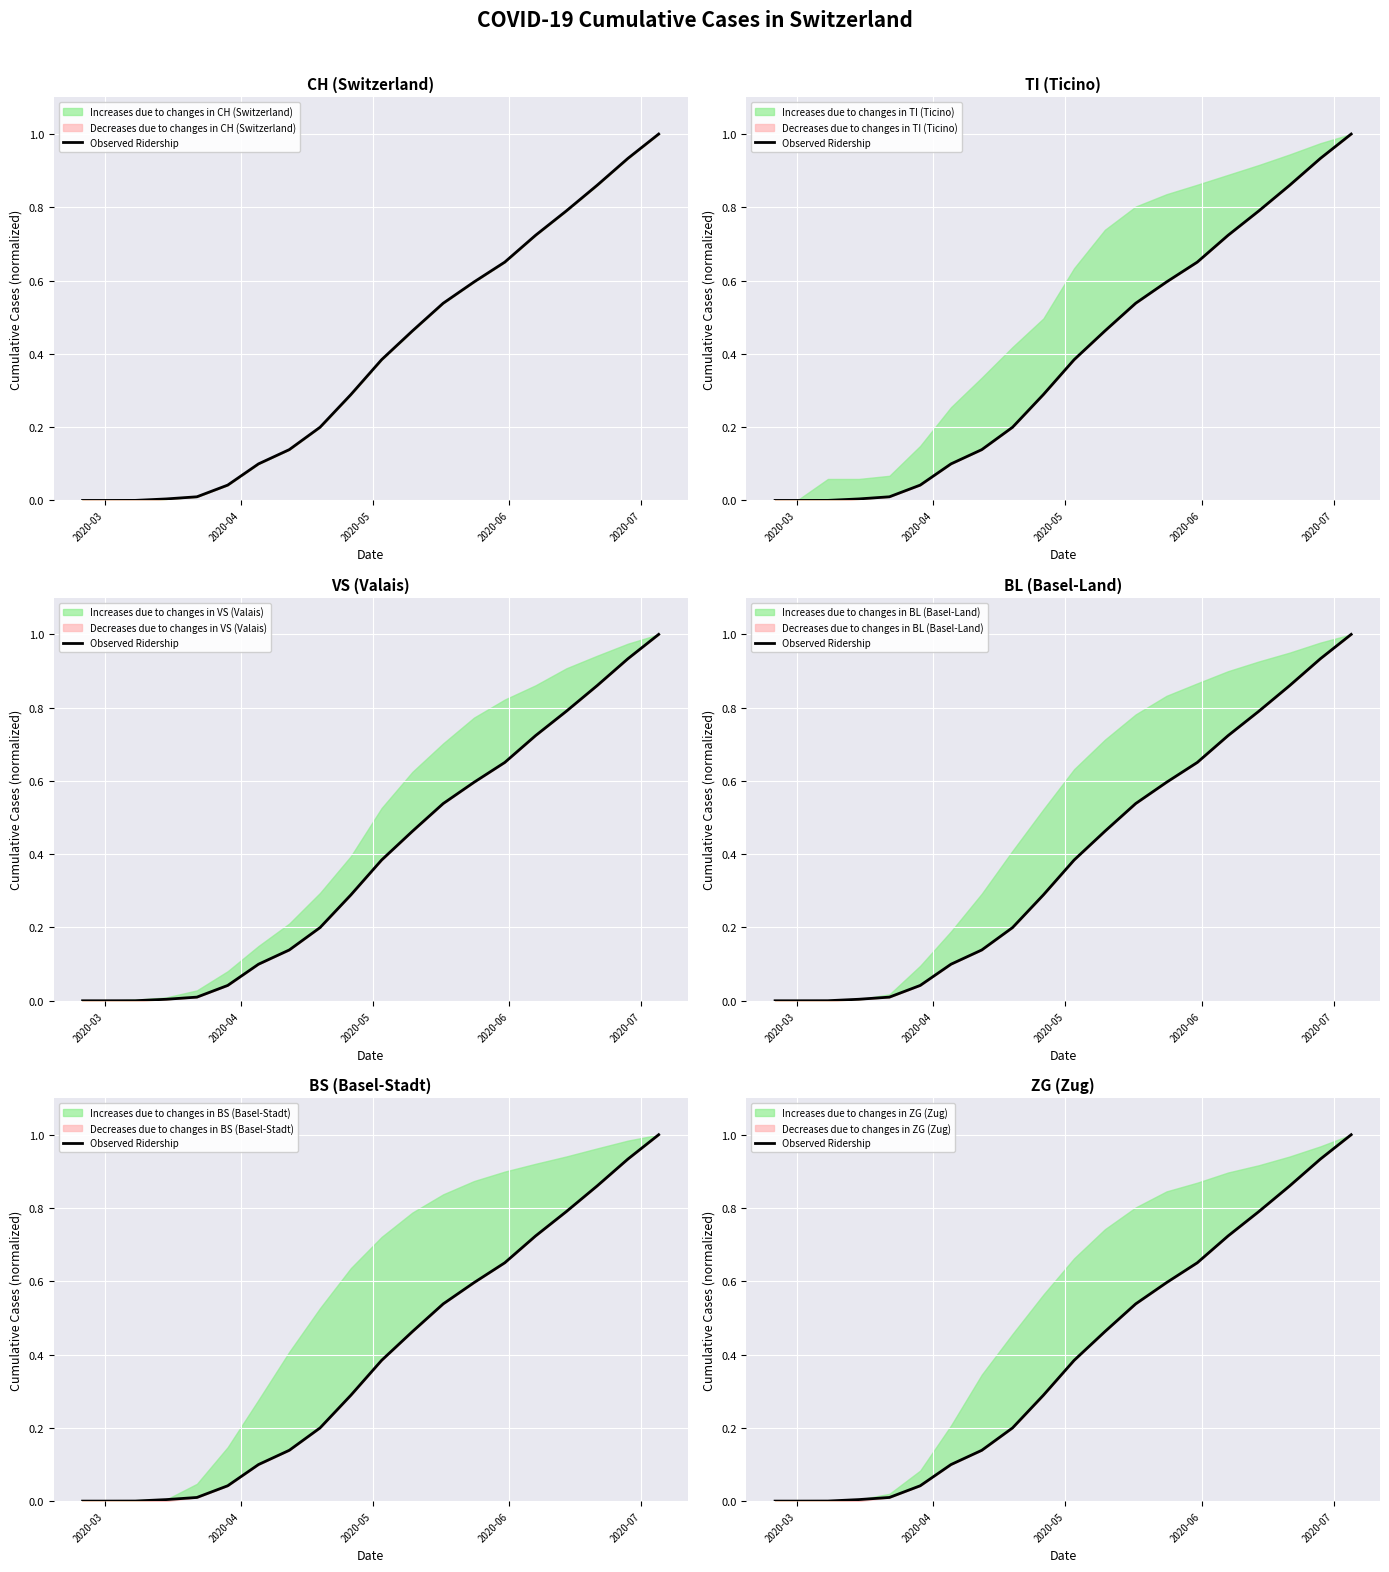

The chart shows a value of 0.7 at 11. True or false?

False